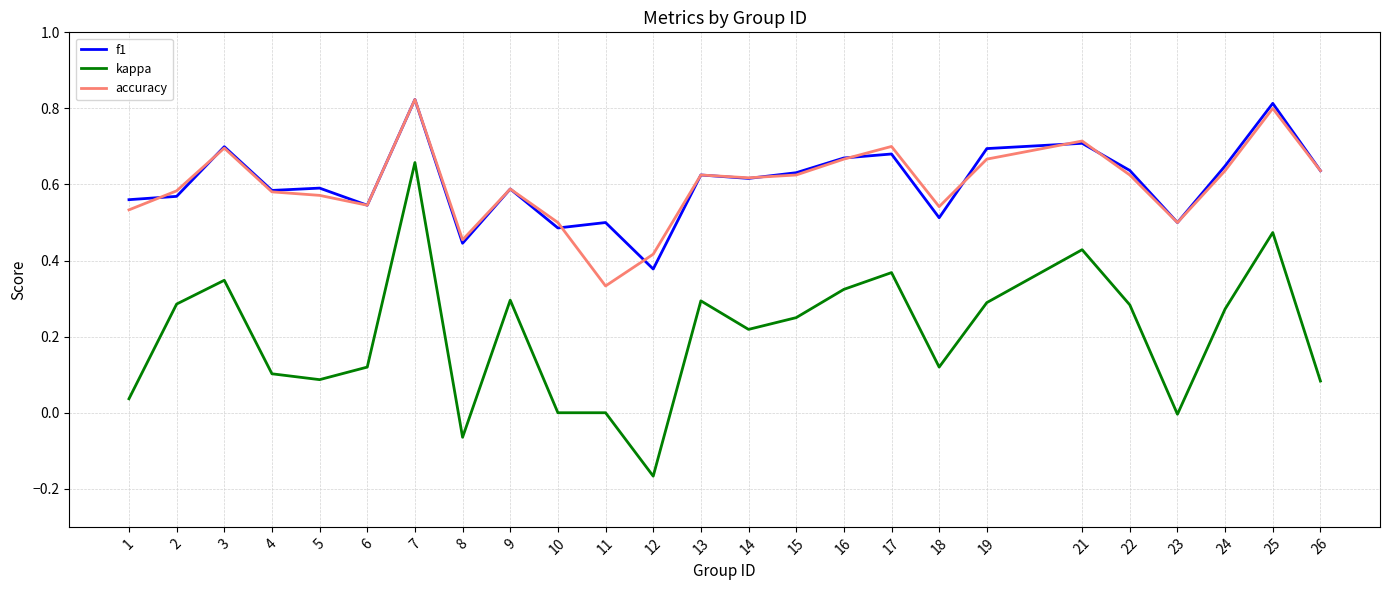

At which category is the sum across all series the highest?

7